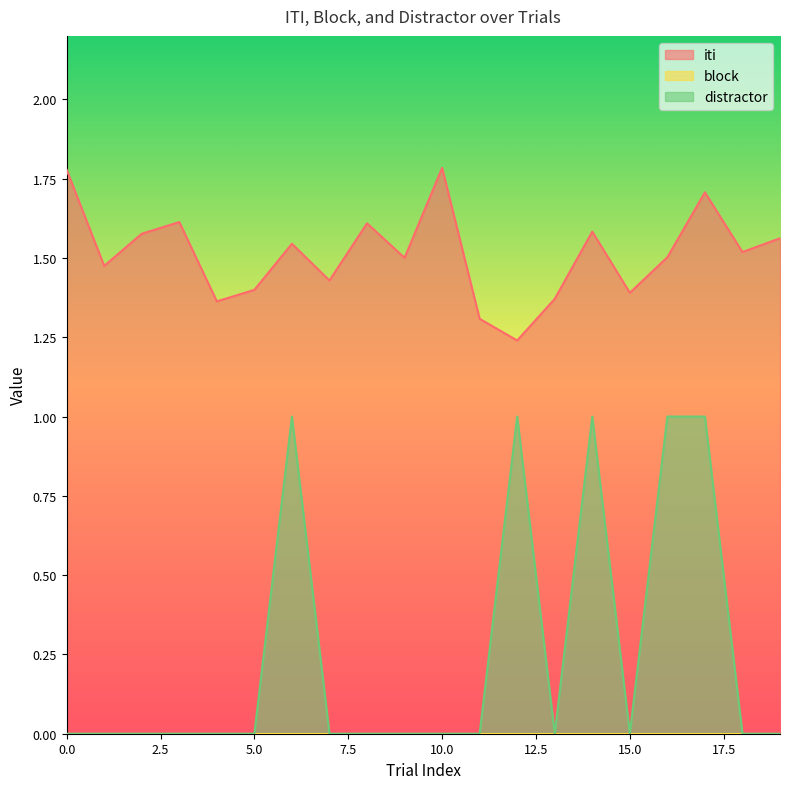

At which category does distractor reach its first local peak?

6